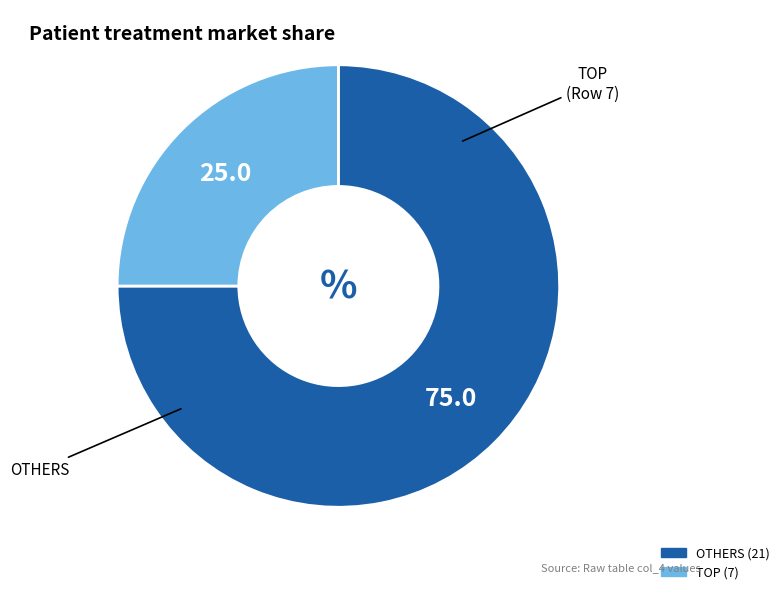

Is there any slice that represents more than half of the pie?

Yes